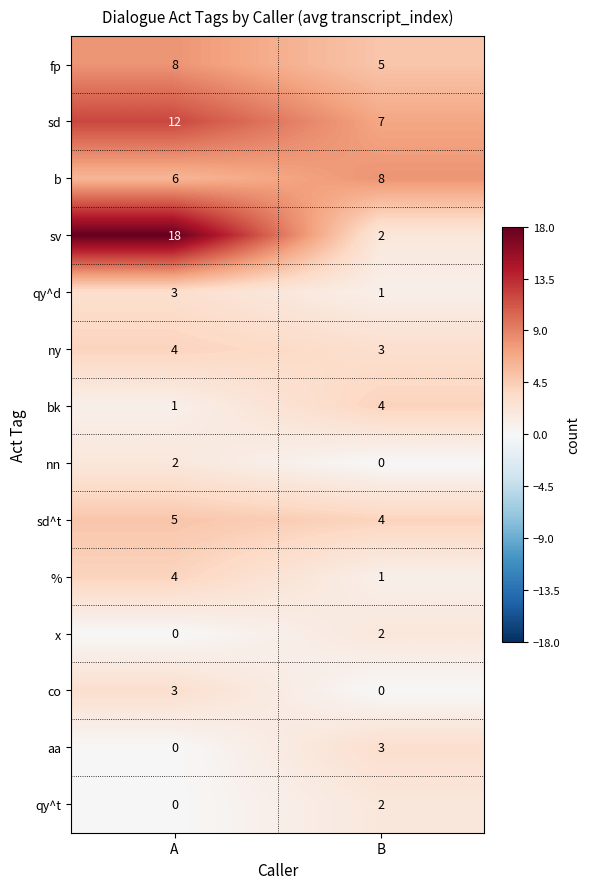

The value of nn at A is 2. True or false?

True